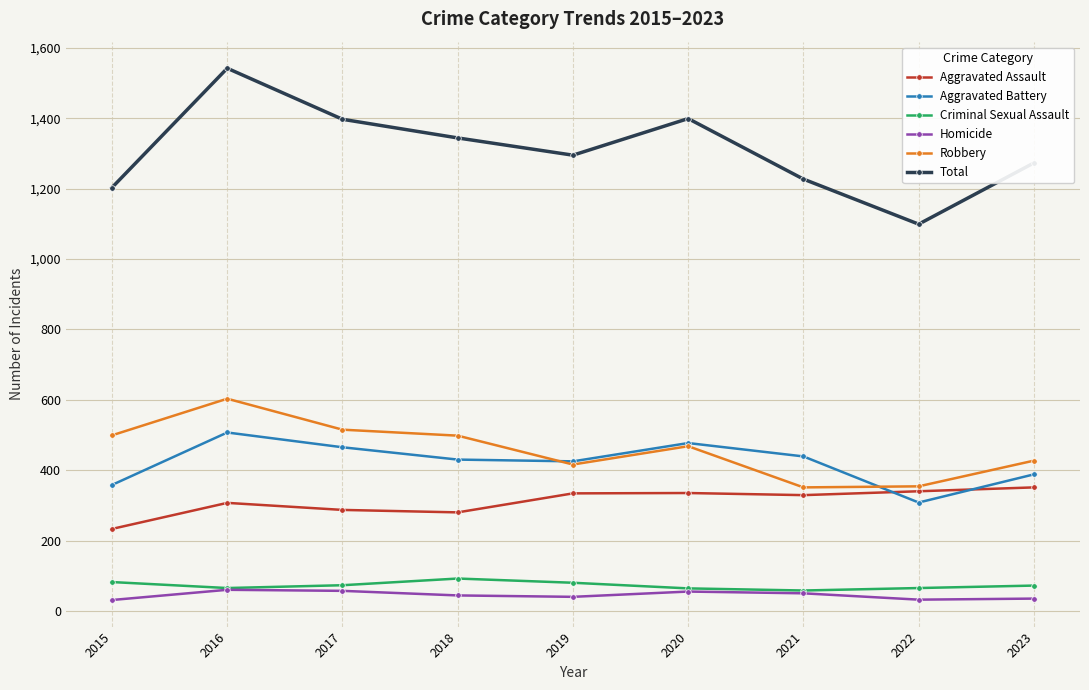

List the series in order of their peak value, highest first.

Total, Robbery, Aggravated Battery, Aggravated Assault, Criminal Sexual Assault, Homicide